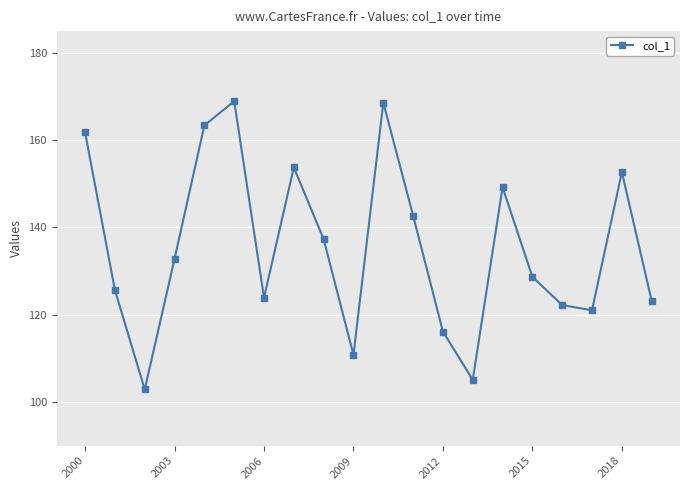

True or false: the data has more than 1 interior local peaks.

True